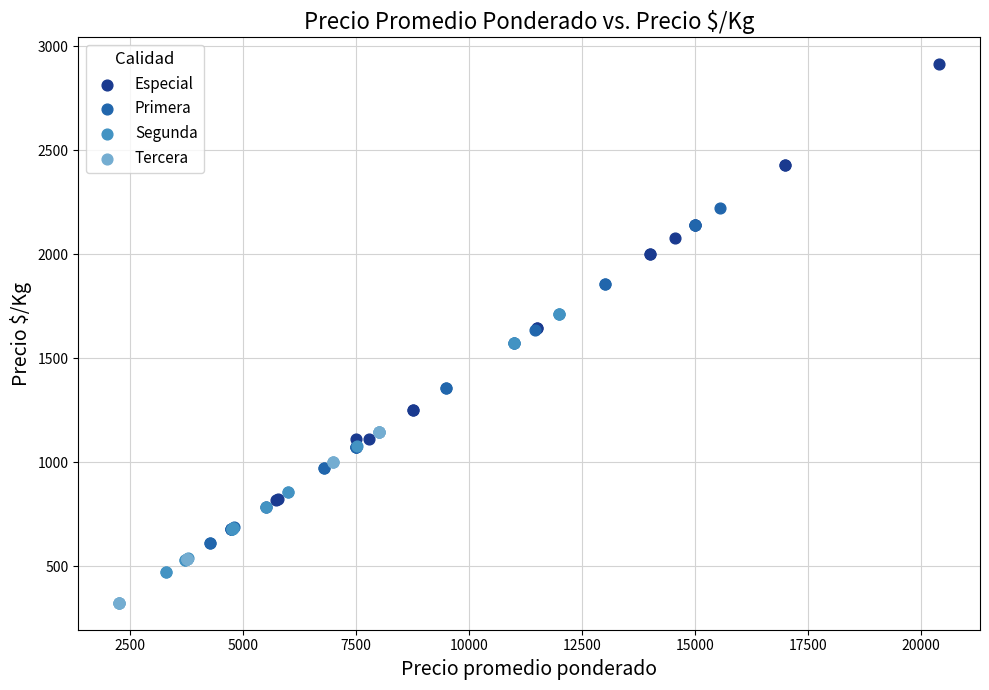

Which series contains the lowest Y value?

Tercera